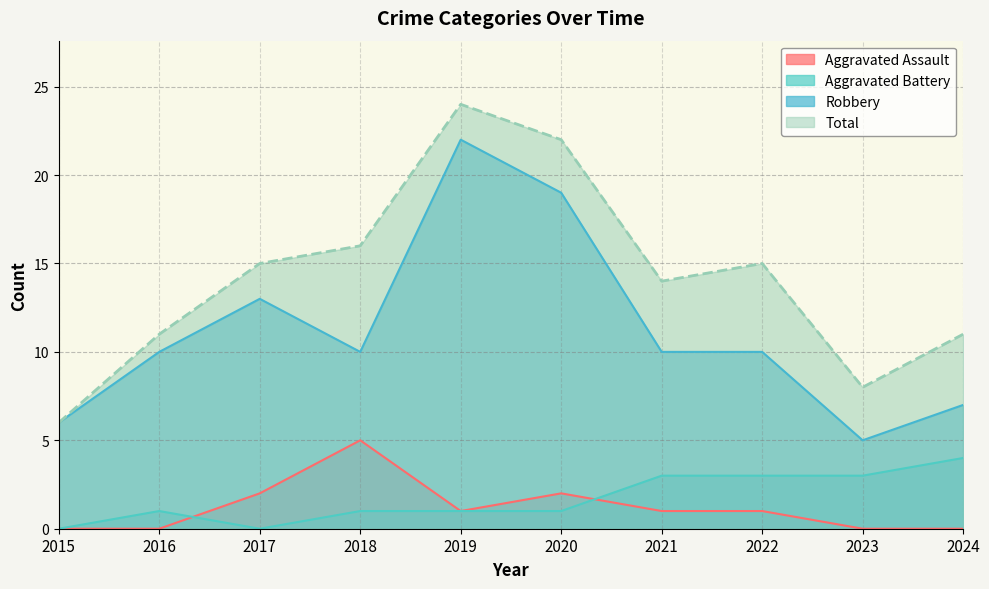

What are all the series names shown in the legend?

Aggravated Assault, Aggravated Battery, Robbery, Total